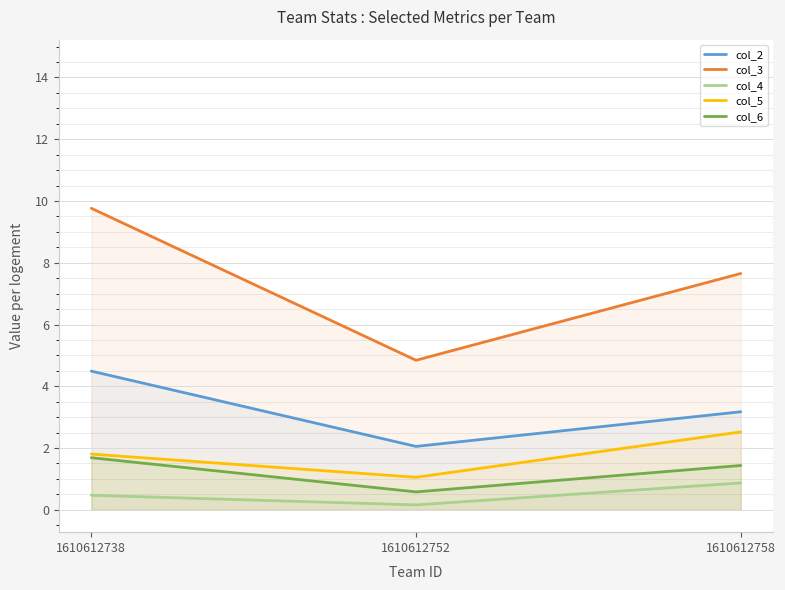

What are all the series names shown in the legend?

col_2, col_3, col_4, col_5, col_6